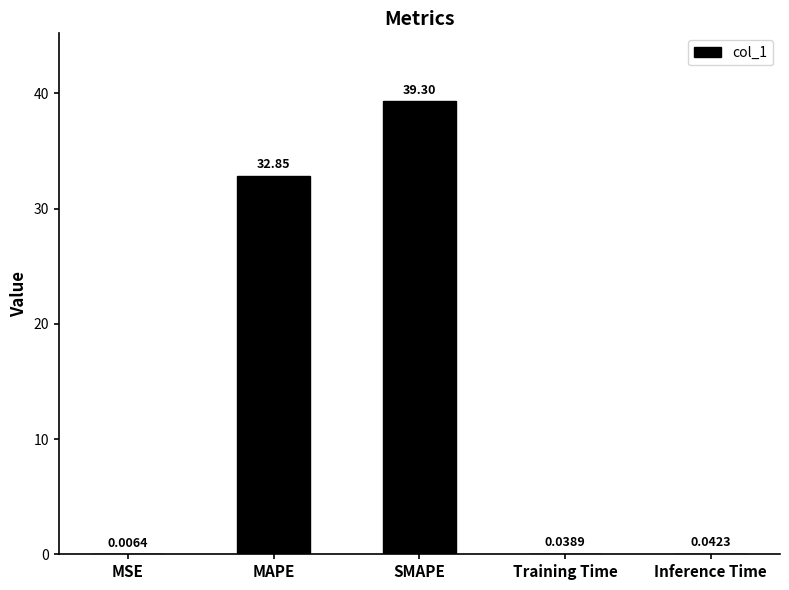

What is the sum of the values at MAPE and Inference Time?

32.9